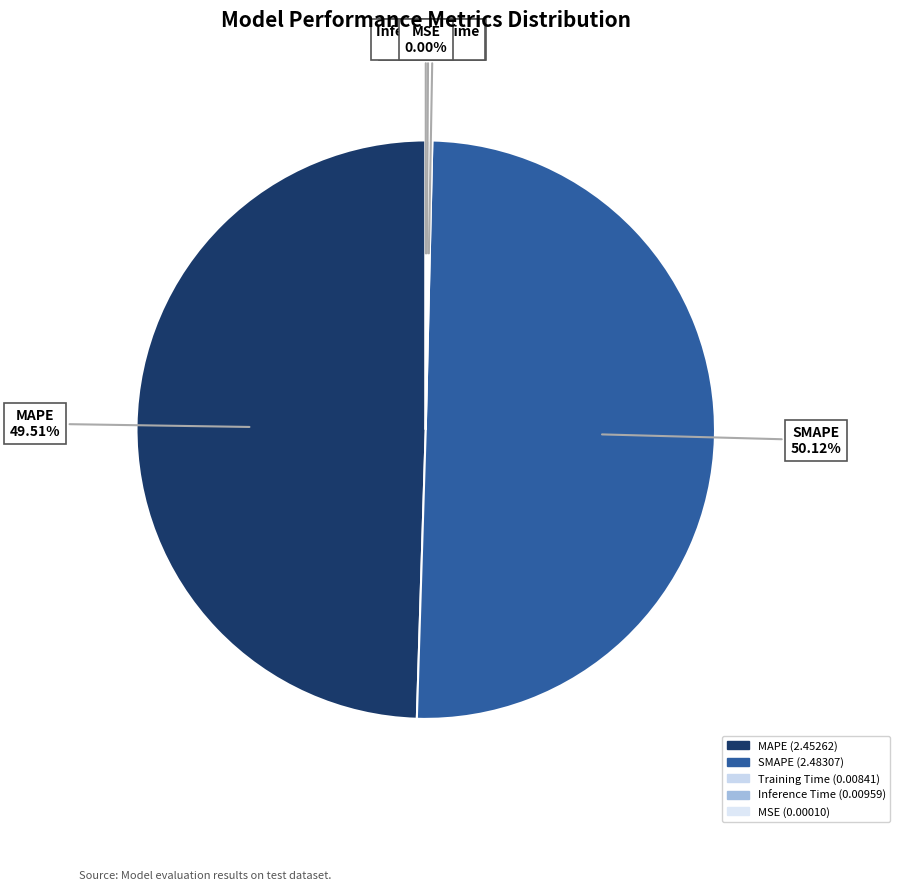

Which slice is the largest?

SMAPE